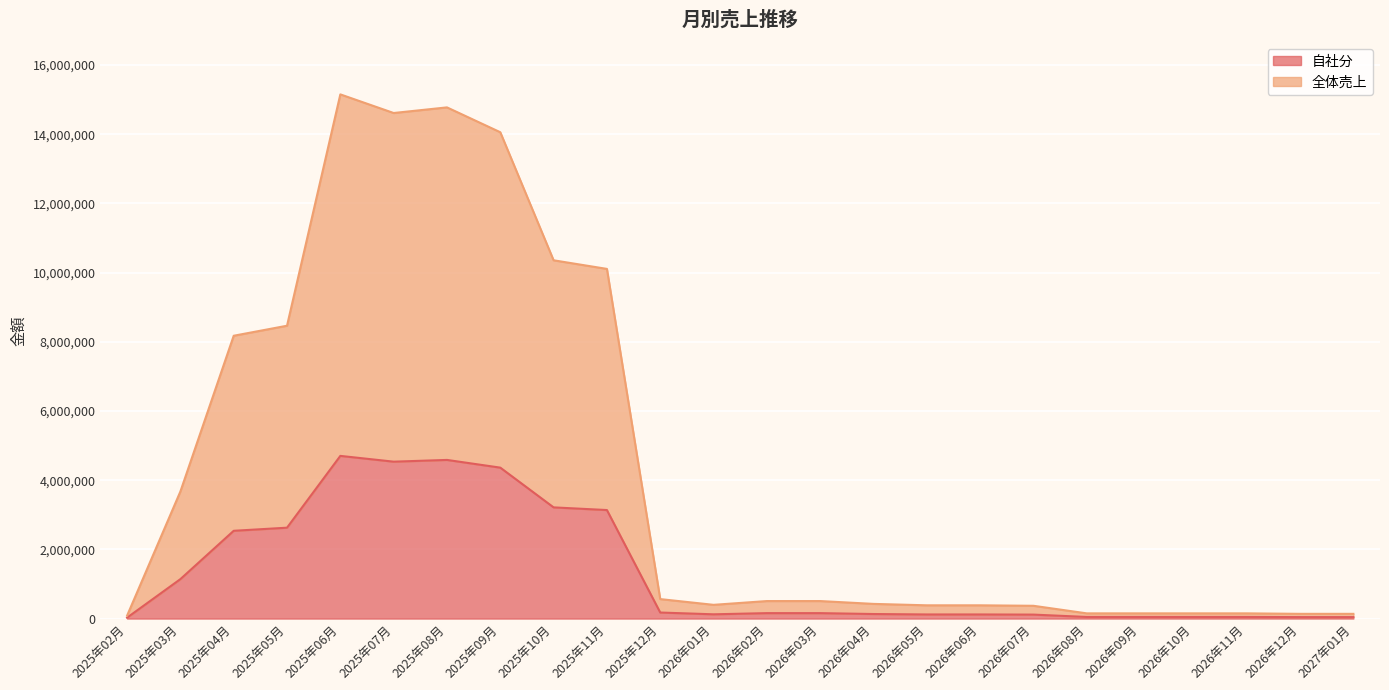

List the series in order of their peak value, lowest first.

自社分, 全体売上